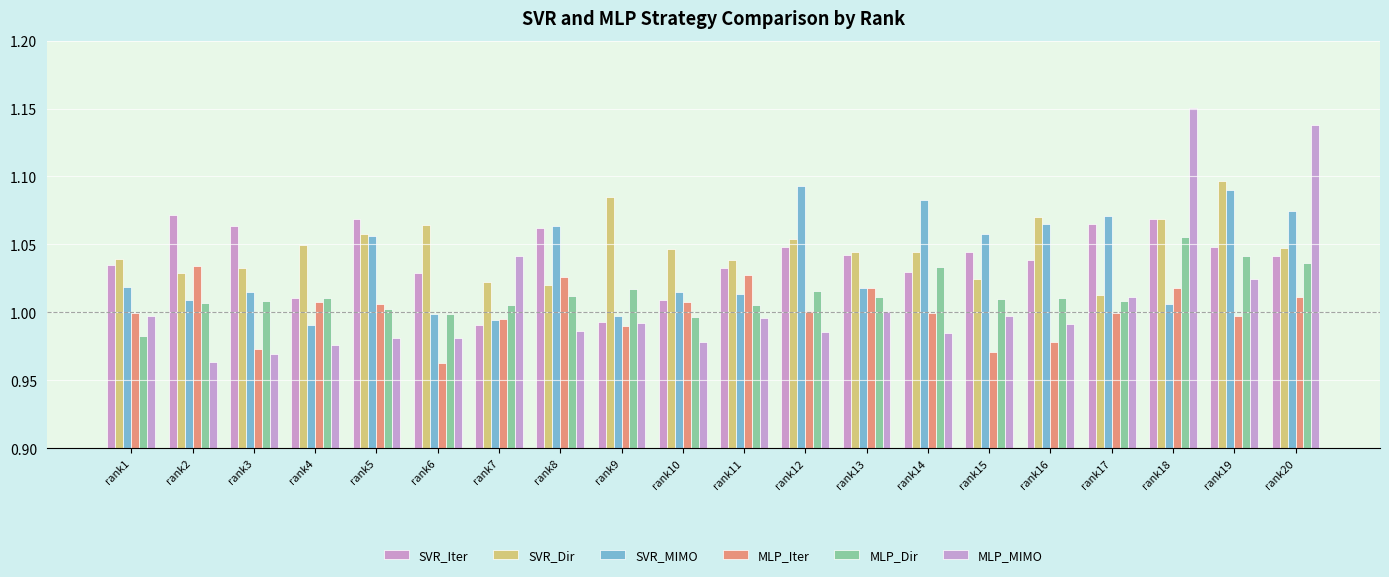

Between rank1 and rank14, which series saw the biggest shift?

SVR_MIMO